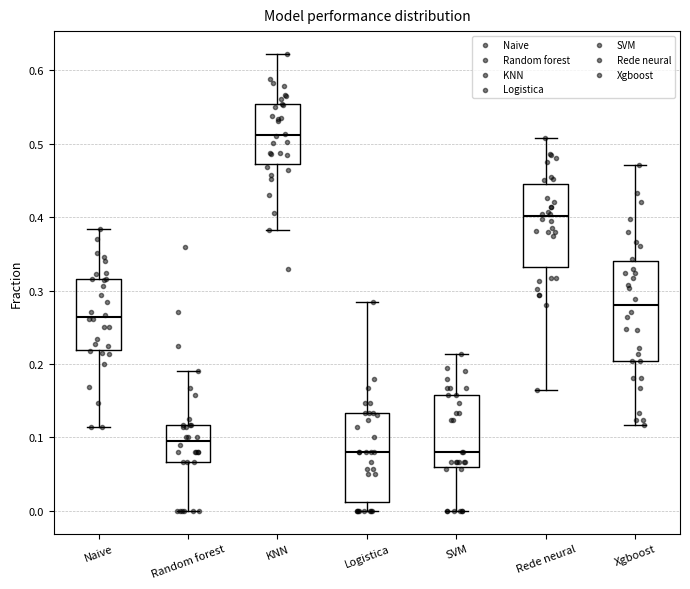

Which box is the tallest, from its lower edge to its upper edge?

Xgboost